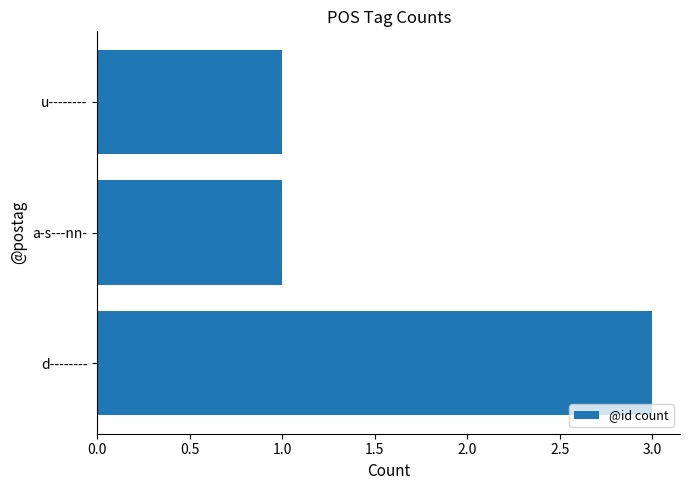

What is the sum of the values at d-------- and u--------?

4